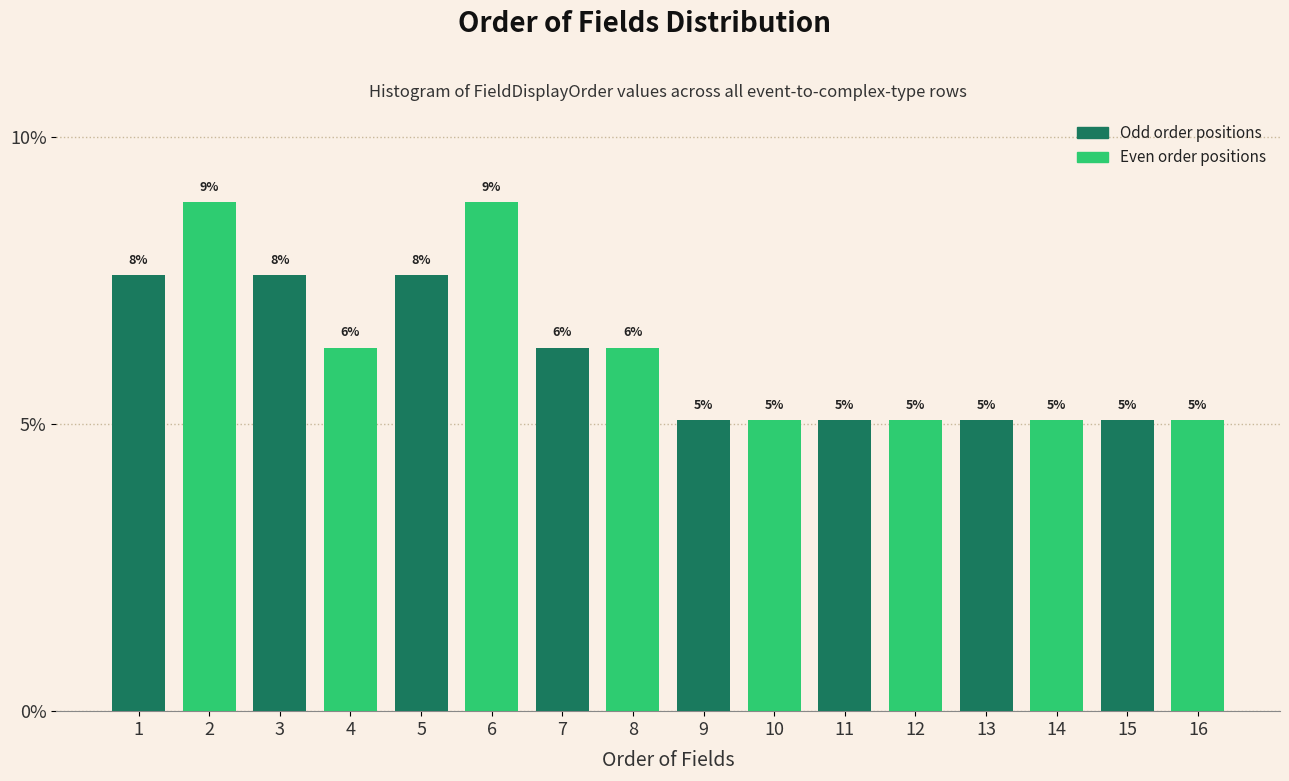

Are the bars horizontal?

No